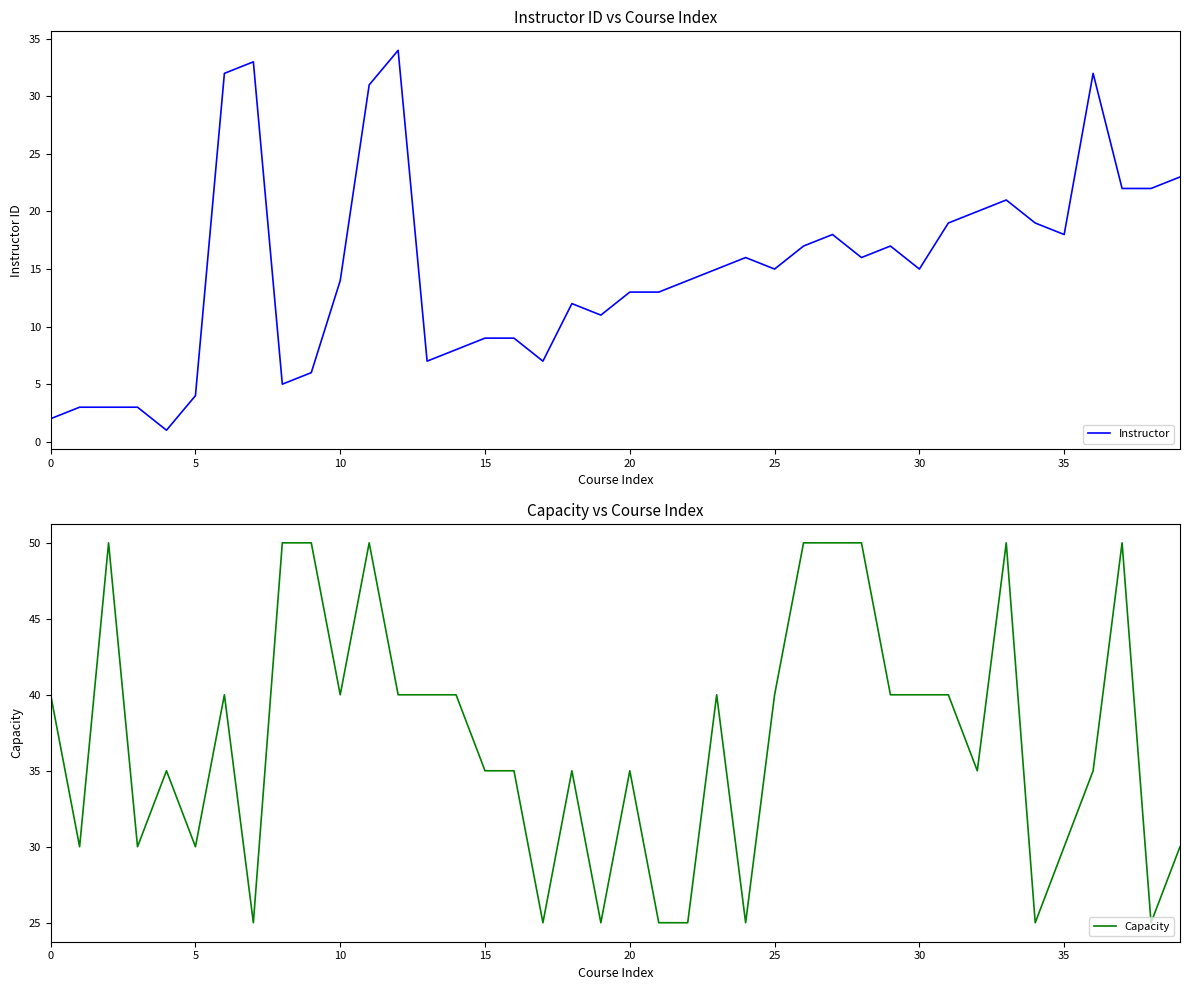

Reading right to left, what are all the values shown in this chart?

Instructor: 23	22	22	32	18	19	21	20	19	15	17	16	18	17	15	16	15	14	13	13	11	12	7	9	9	8	7	34	31	14	6	5	33	32	4	1	3	3	3	2
Capacity: 30	25	50	35	30	25	50	35	40	40	40	50	50	50	40	25	40	25	25	35	25	35	25	35	35	40	40	40	50	40	50	50	25	40	30	35	30	50	30	40